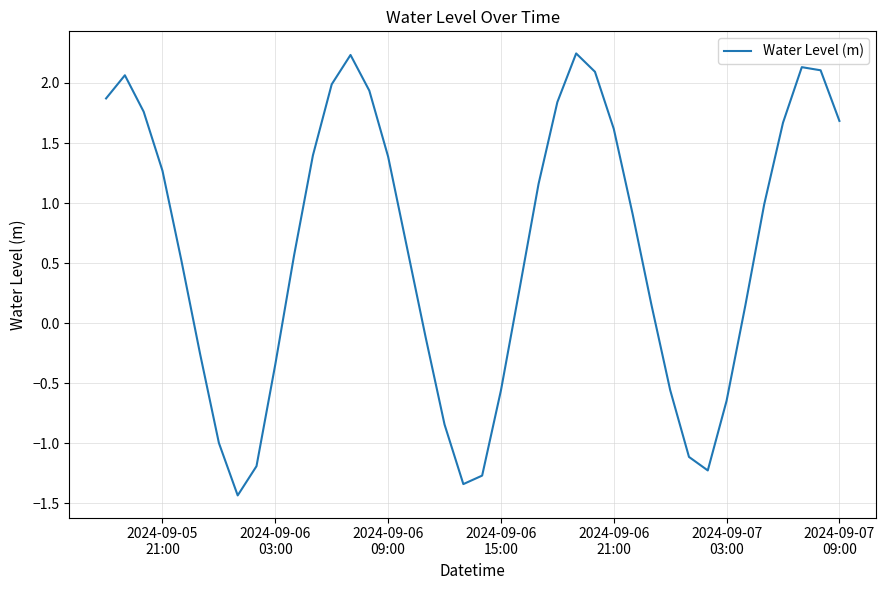

What is the difference between the maximum and minimum values?

3.7